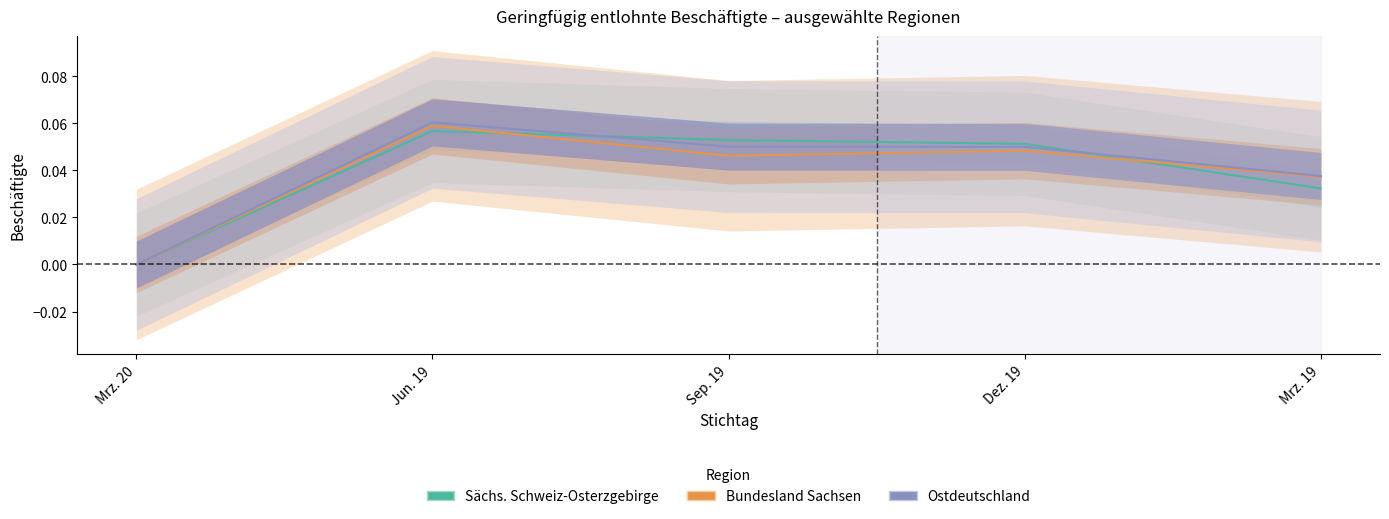

Where is the first local maximum for Sächs. Schweiz-Osterzgebirge?

Jun. 19